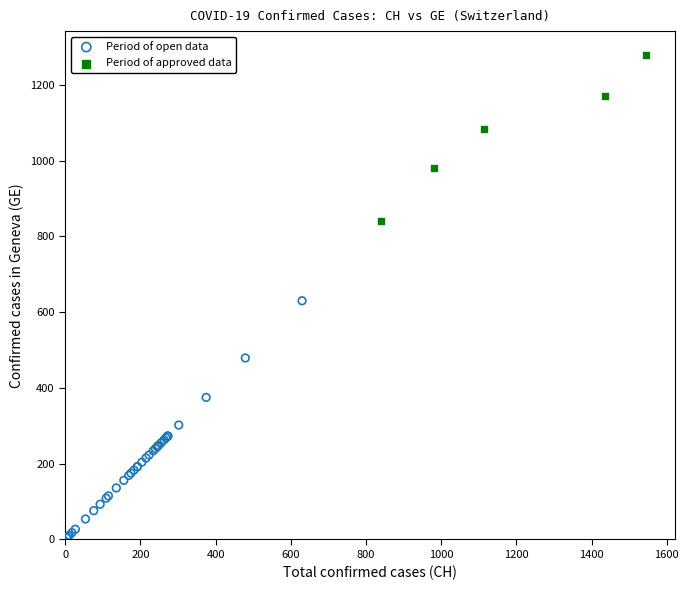

Which series contains the highest Y value?

Period of approved data